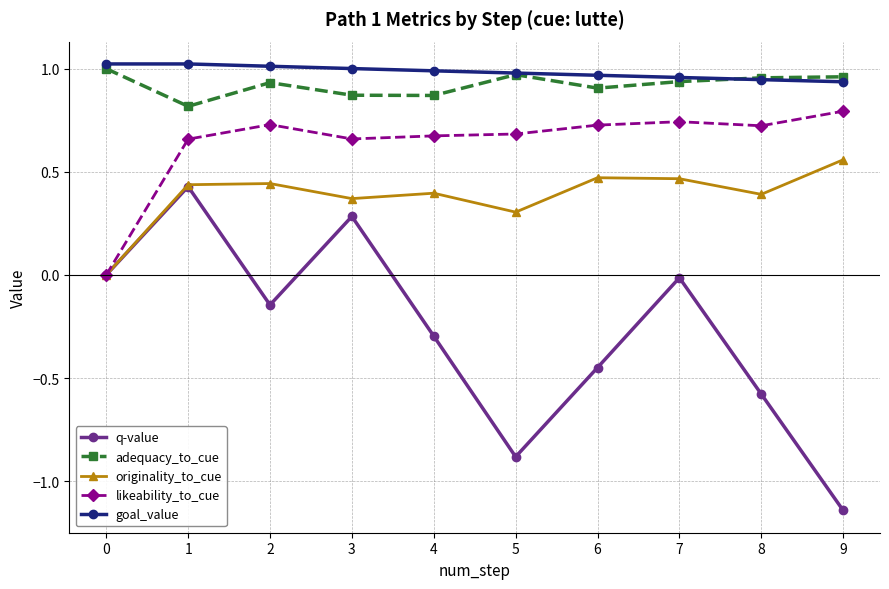

Which series has the largest total across all categories?

goal_value